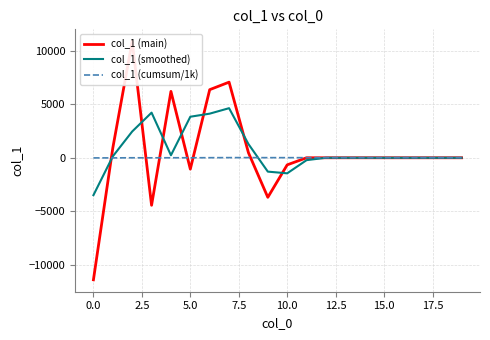

Rank the series at 0.0 from highest to lowest value.

col_1 (cumsum/1k), col_1 (smoothed), col_1 (main)